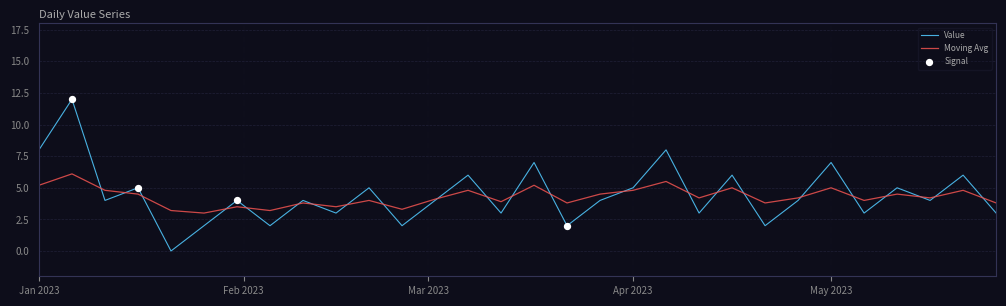

Which series has the widest spread of values?

Value